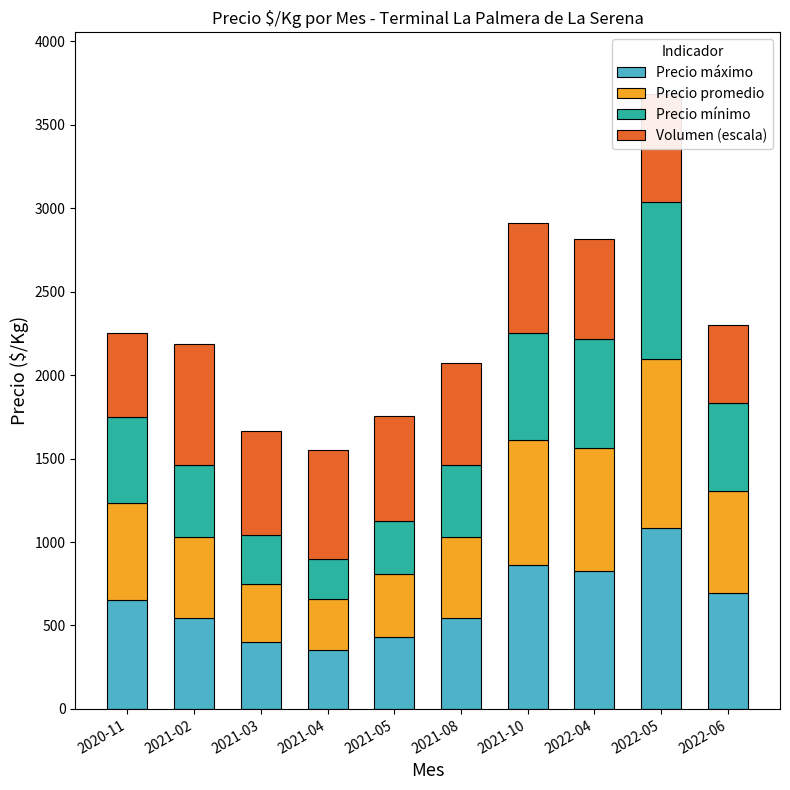

What is the approximate value of Precio máximo at 2021-04?

356